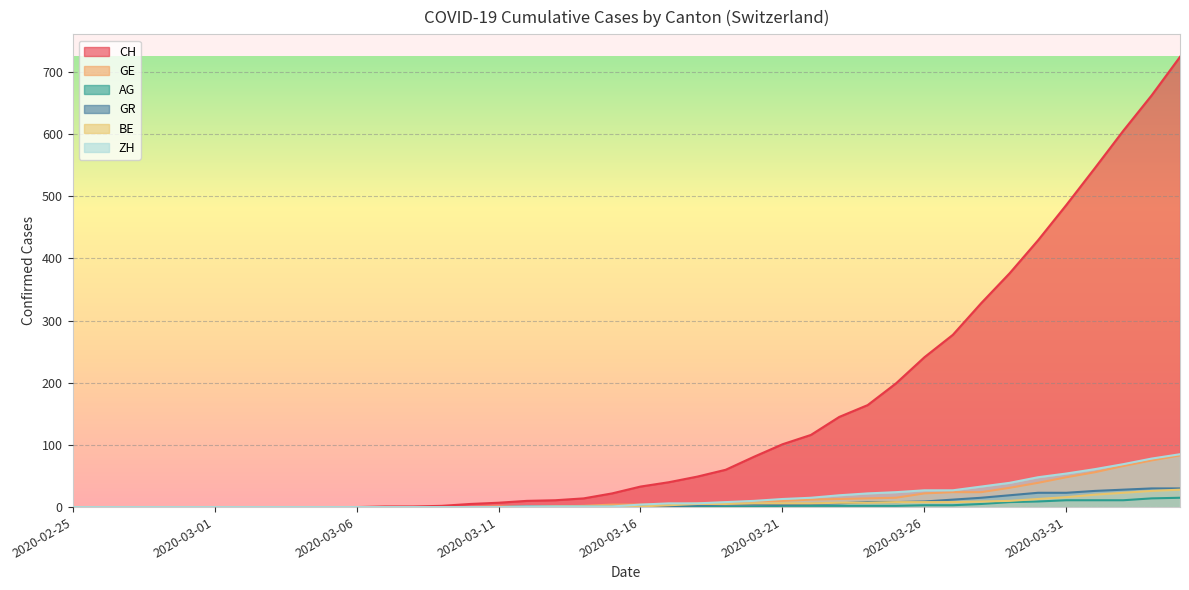

What is the sum of the AG values at 2020-03-03 and 2020-03-22?

2